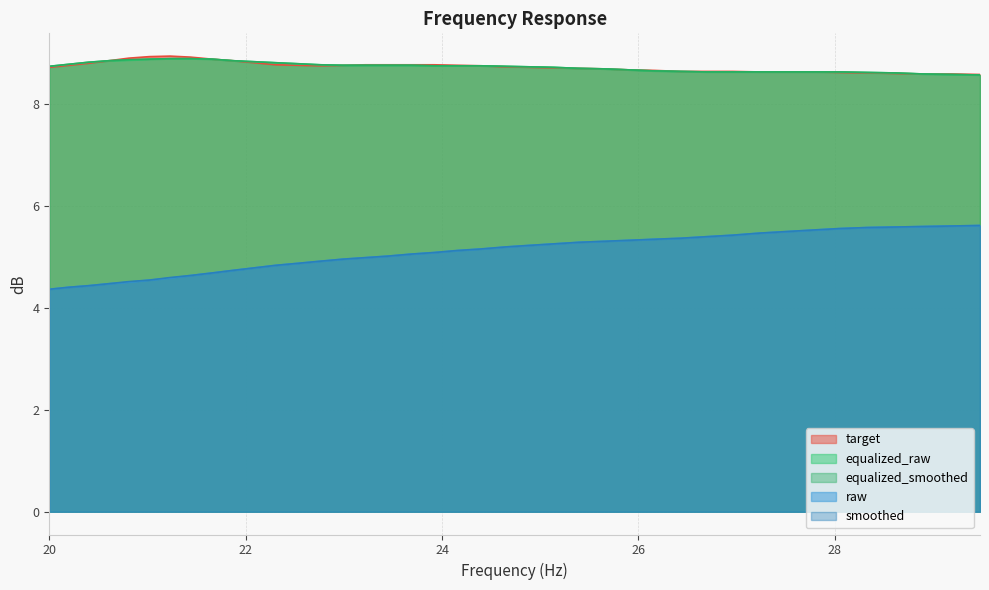

What is the average value of the target series?

8.7